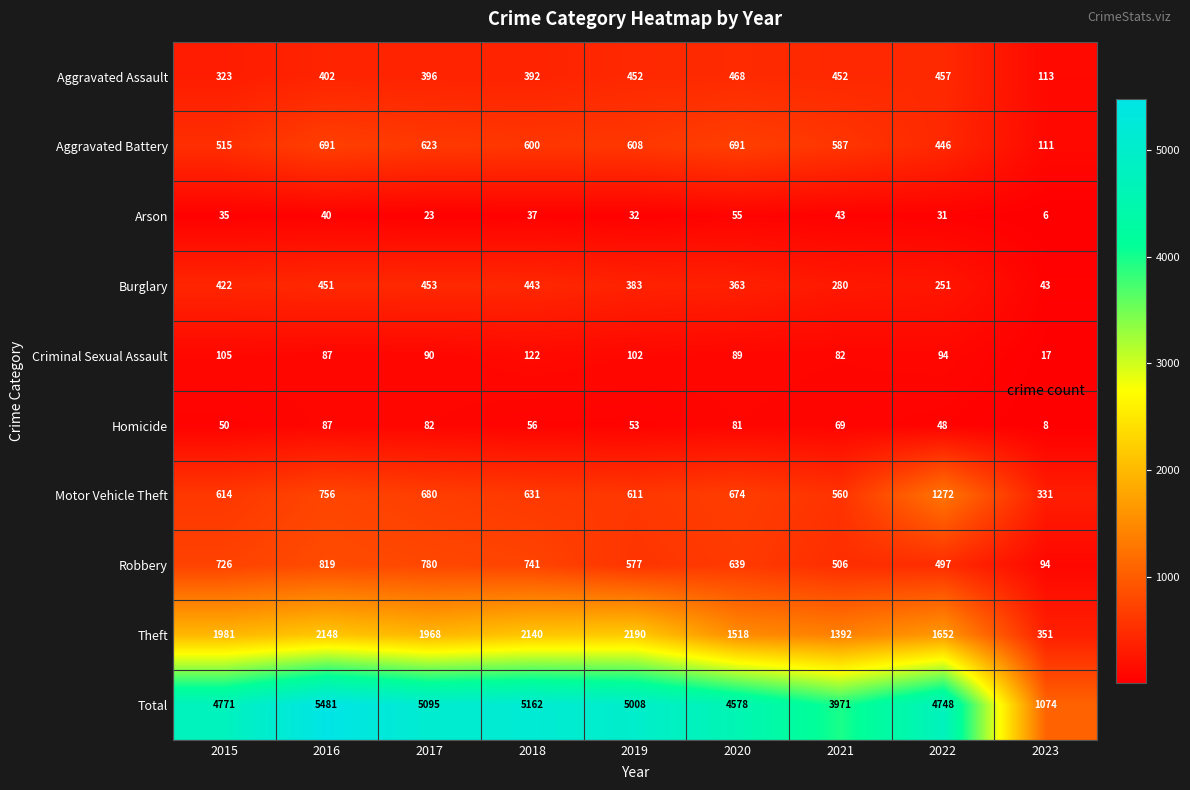

Is it true that Arson equals 55 at 2020?

True